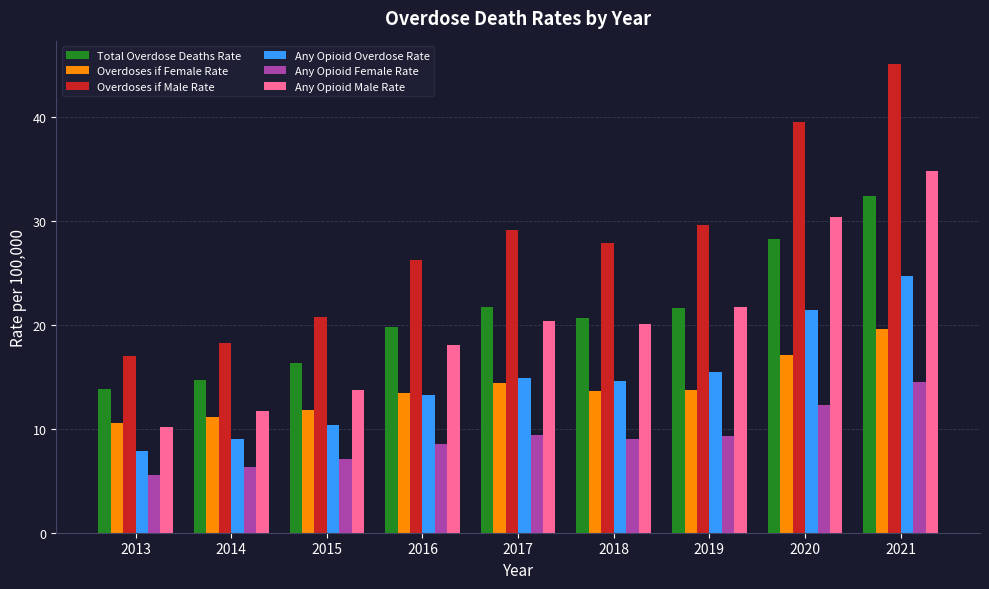

Are the bars horizontal?

No